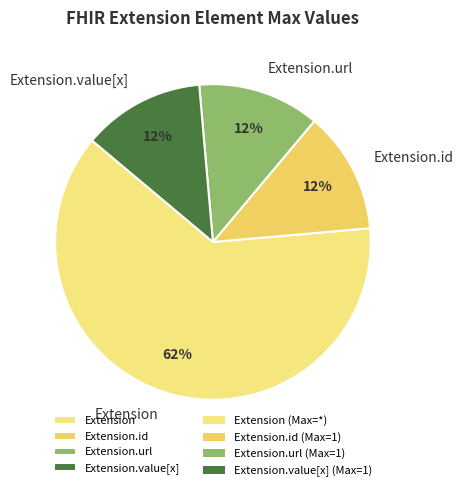

How many slices are in this pie chart?

4